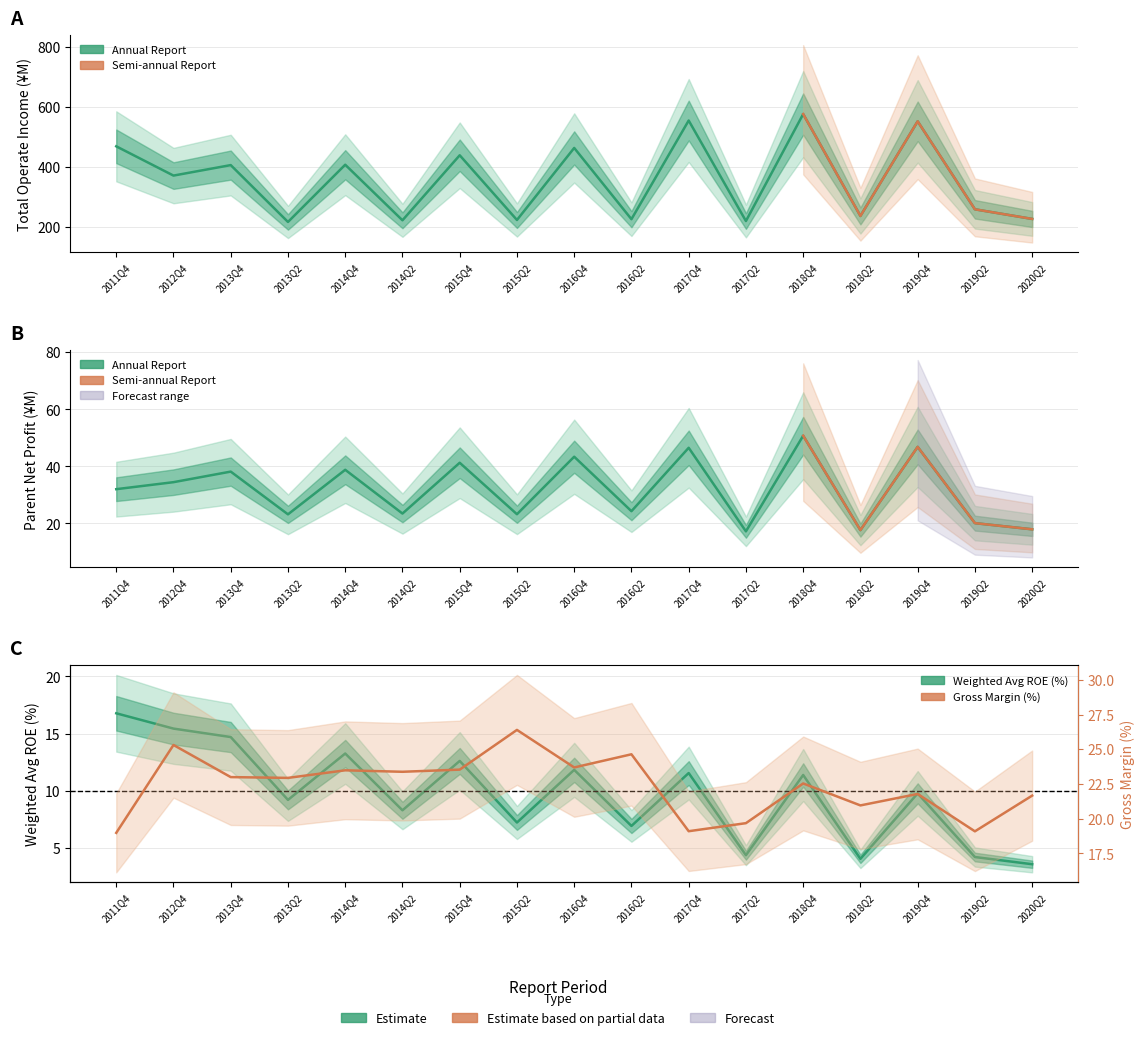

What is the lowest value of the Weighted Avg ROE (%) series?

3.6